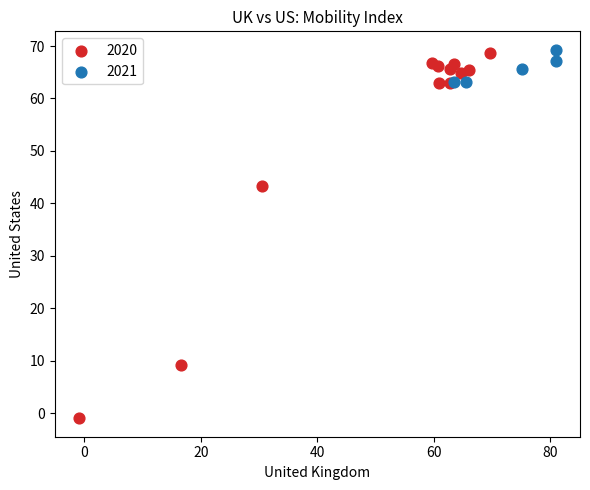

What are all the series names shown in the legend?

2020, 2021